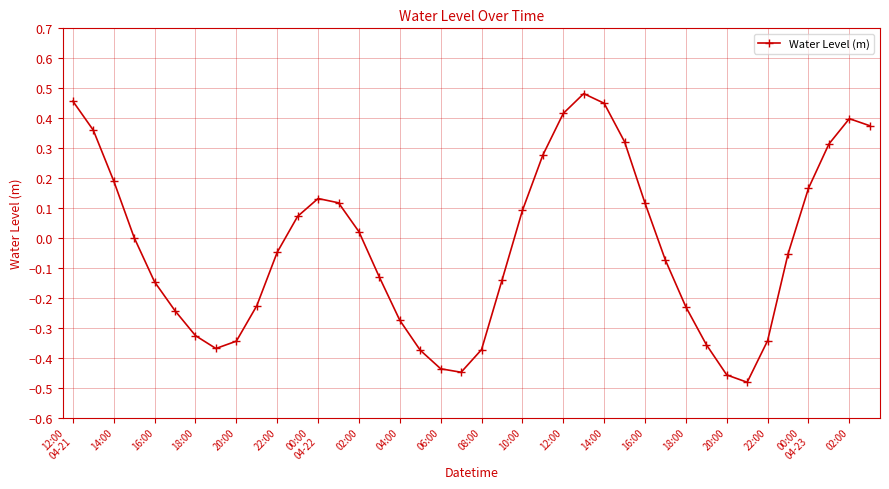

How many points are lower than both their immediate neighbors (excluding endpoints)?

3